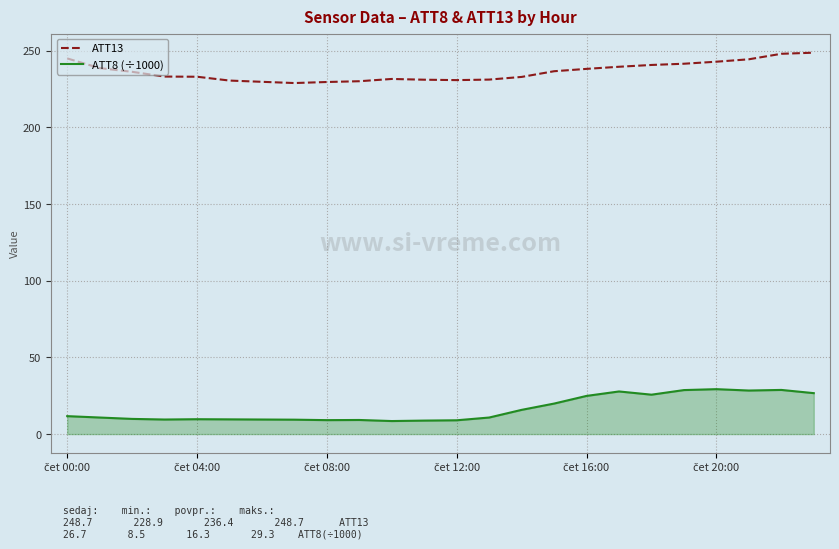

How many distinct data groups are displayed?

2